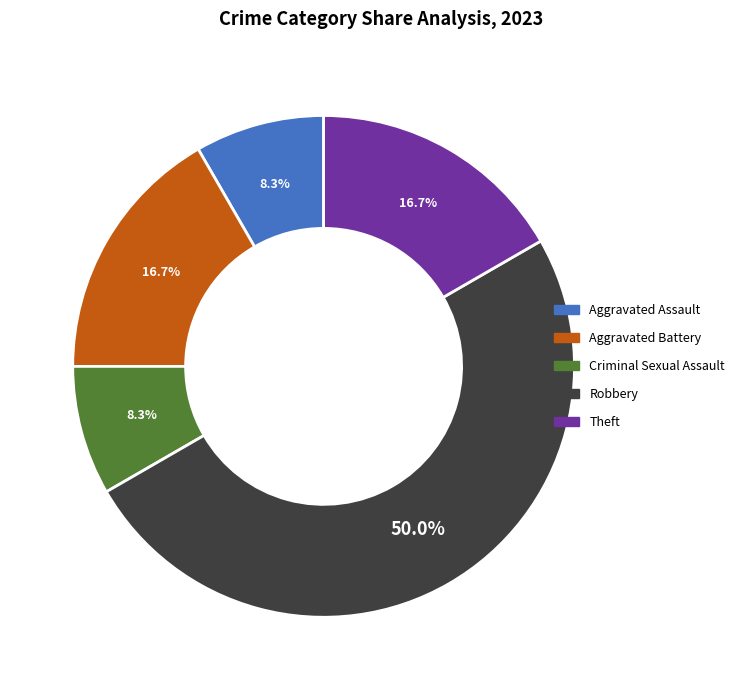

Count the number of slices in the pie.

5